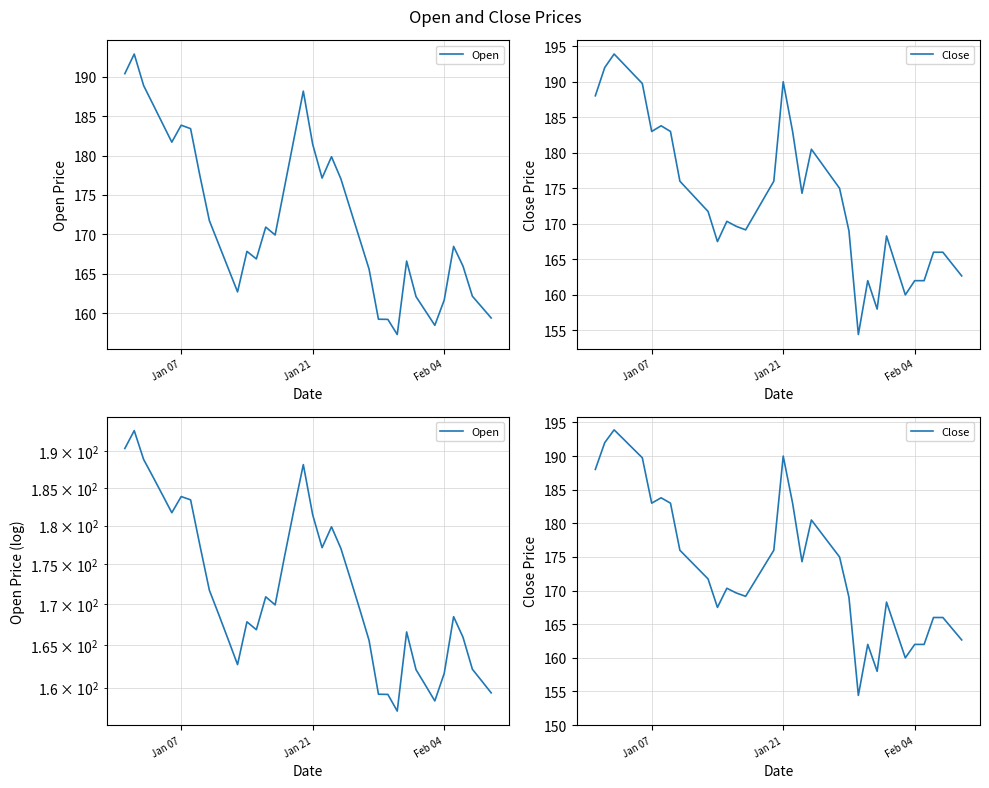

What is the difference between the maximum and second lowest values in the Open series?

34.4